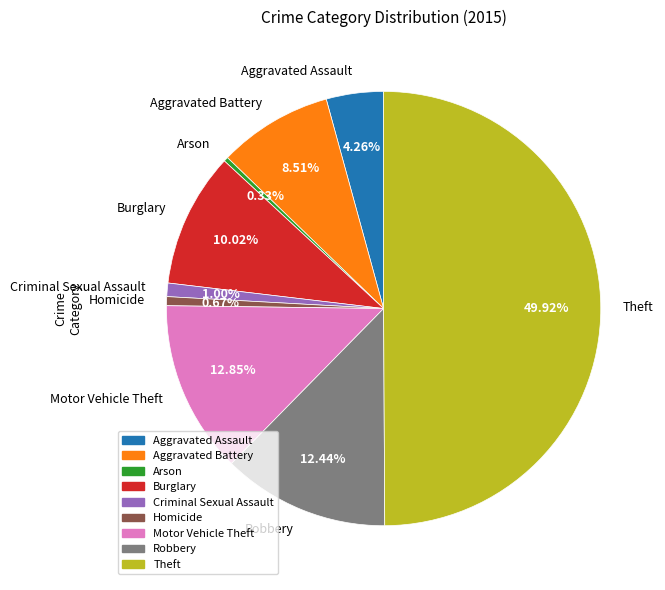

Which category has the biggest portion of the pie?

Theft